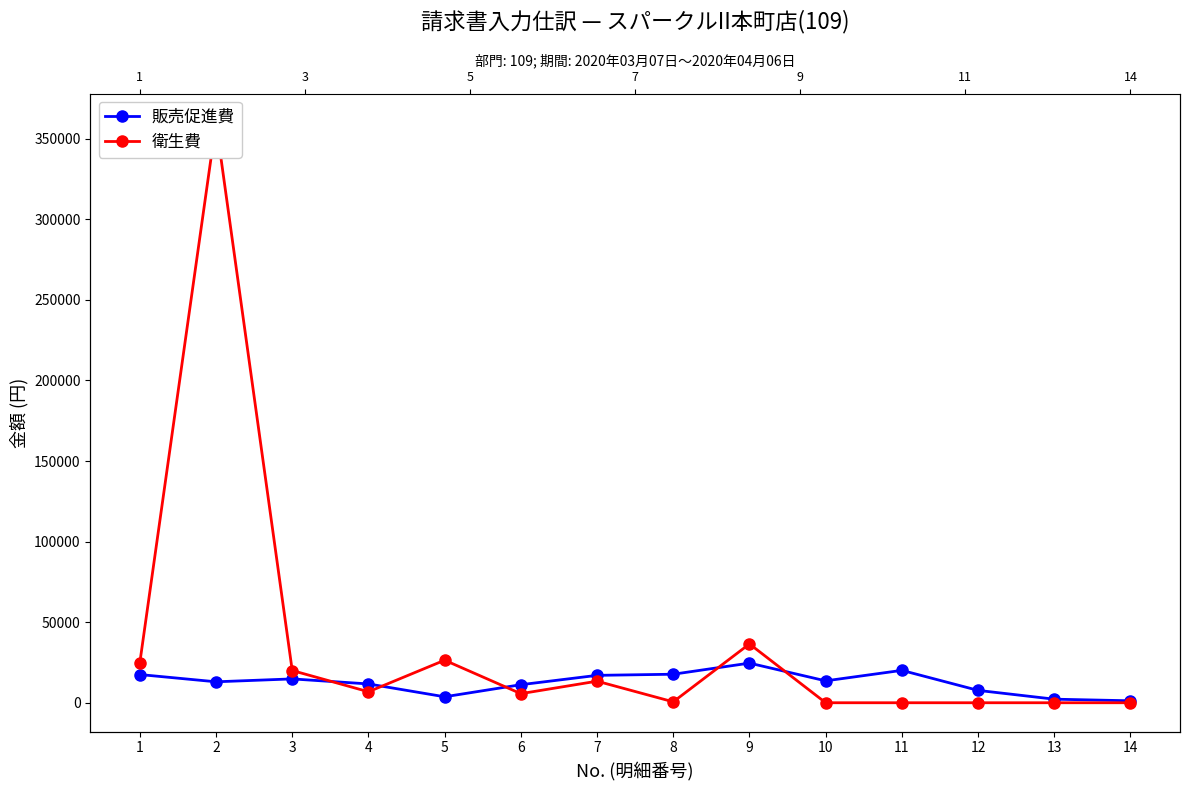

What are all the series names shown in the legend?

販売促進費, 衛生費